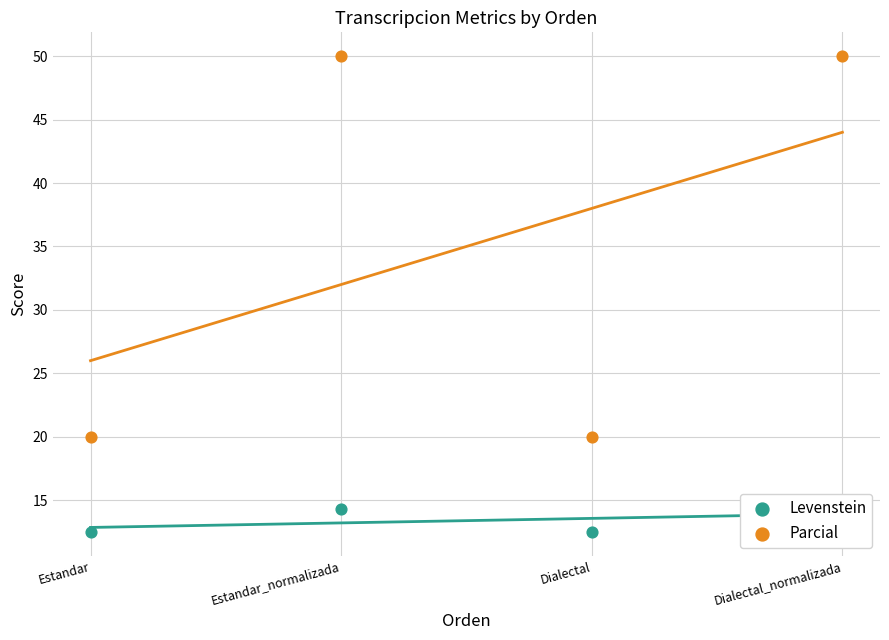

At which category is the sum across all series the highest?

Estandar_normalizada